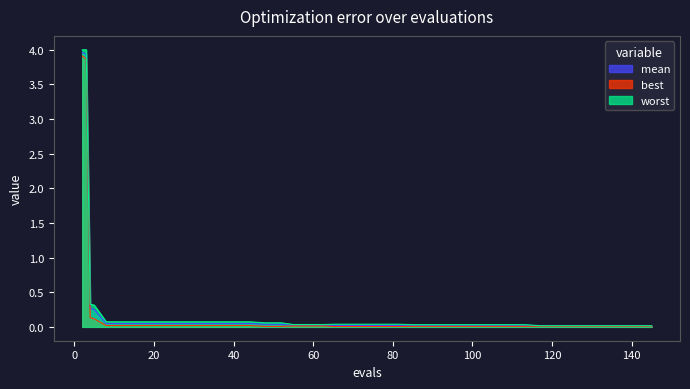

Which has a higher value, 125 or 81?

81